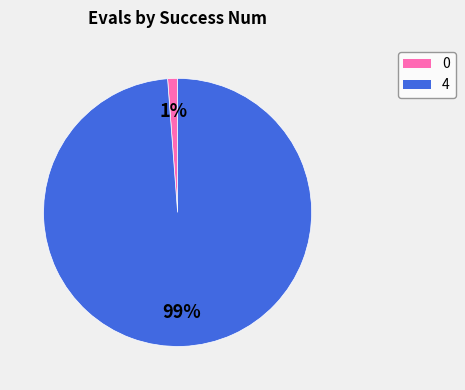

What percentage is the 0 slice, to the nearest percent?

1%